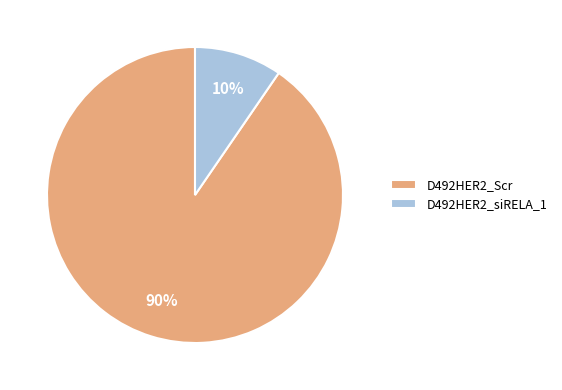

True or false: D492HER2_siRELA_1 accounts for 16% of the total.

False